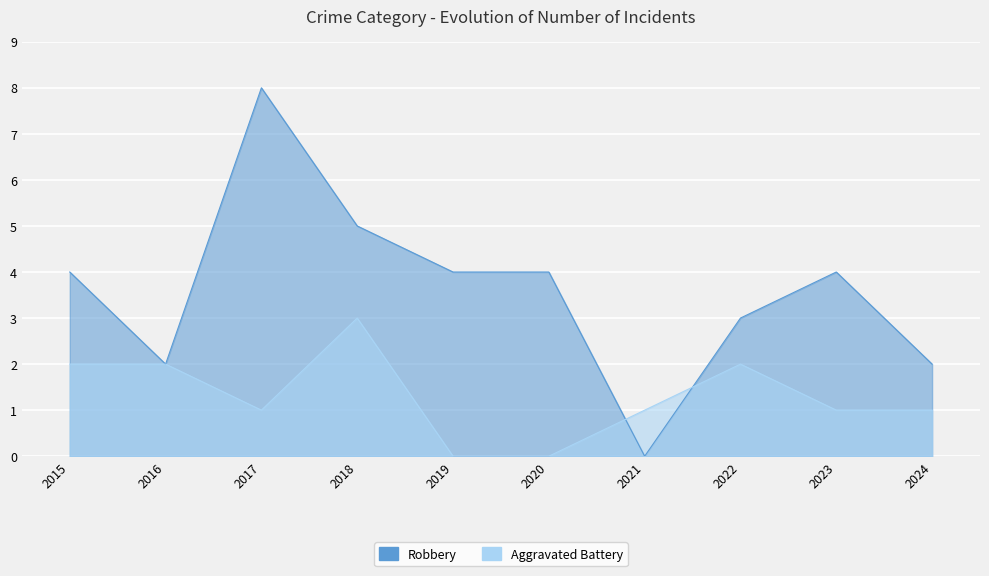

List the labels in order of Aggravated Battery value, largest first.

2018, 2015, 2016, 2022, 2017, 2021, 2023, 2024, 2019, 2020